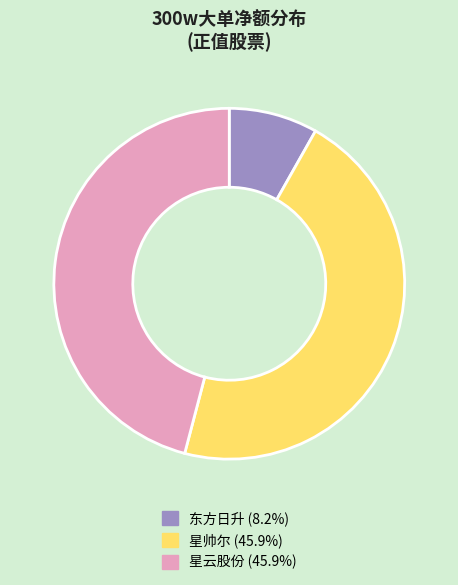

What is the ratio of the value at 星云股份 (45.9%) to the value at 星帅尔 (45.9%)?

1.0